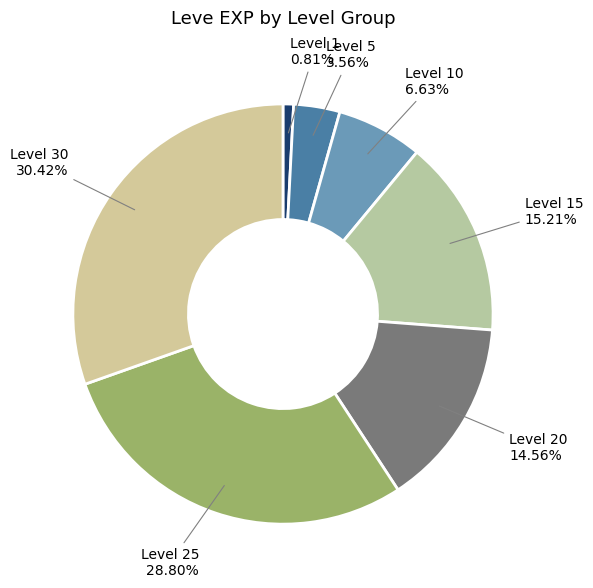

How many segments does this pie chart have?

7